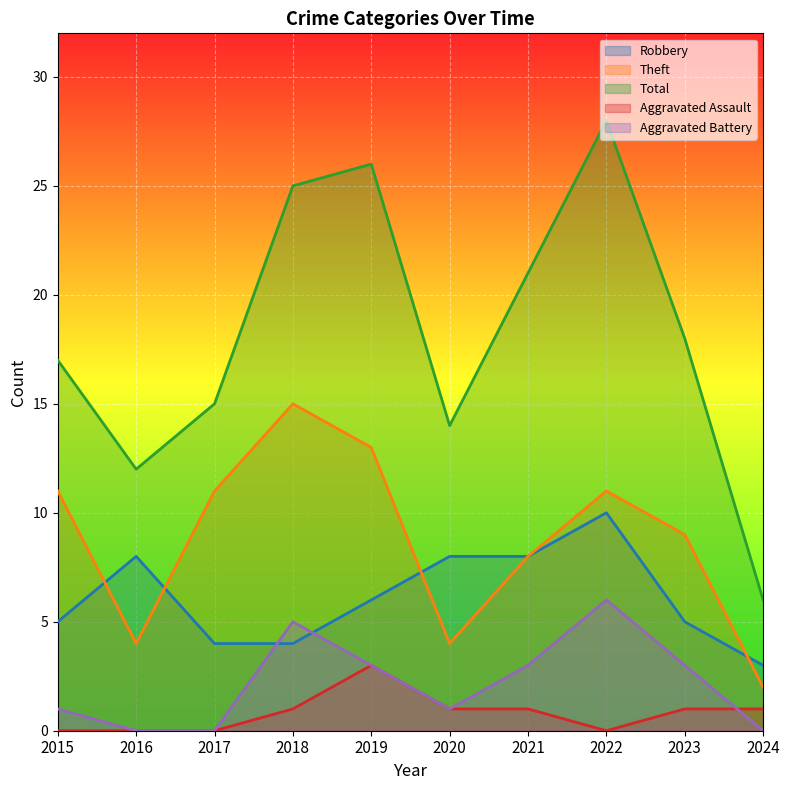

What is the difference between the maximum and second lowest values in the Aggravated Battery series?

6